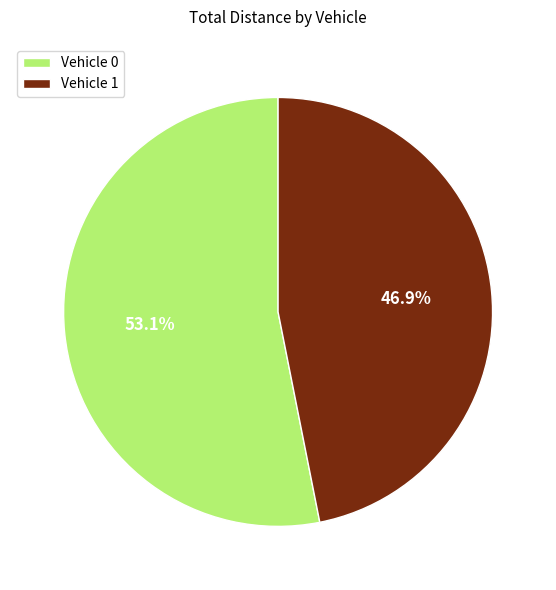

How much of the chart is everything except Vehicle 1?

53.1%